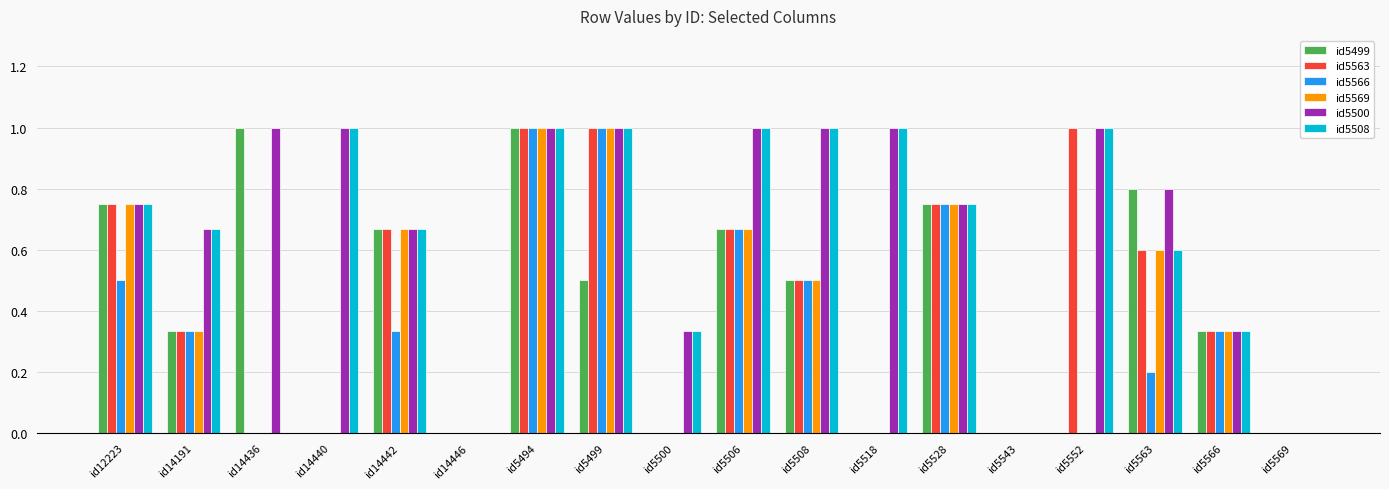

How many categories are shown in the chart?

18